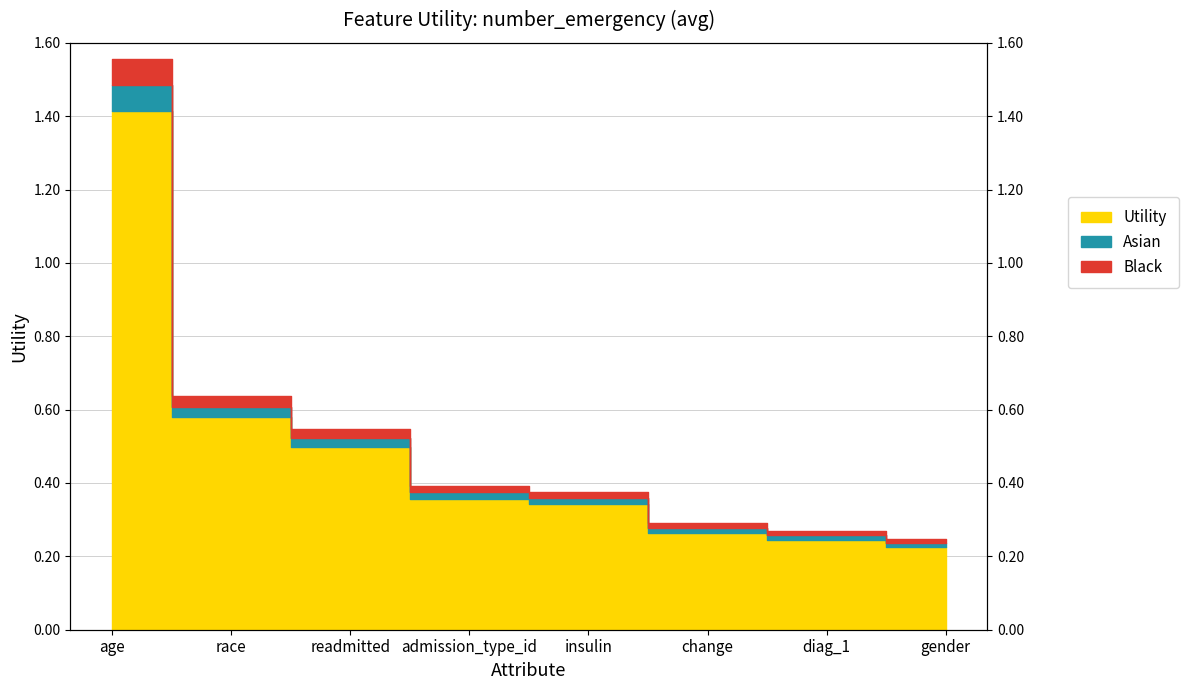

What is the minimum value shown in the chart?

0.2